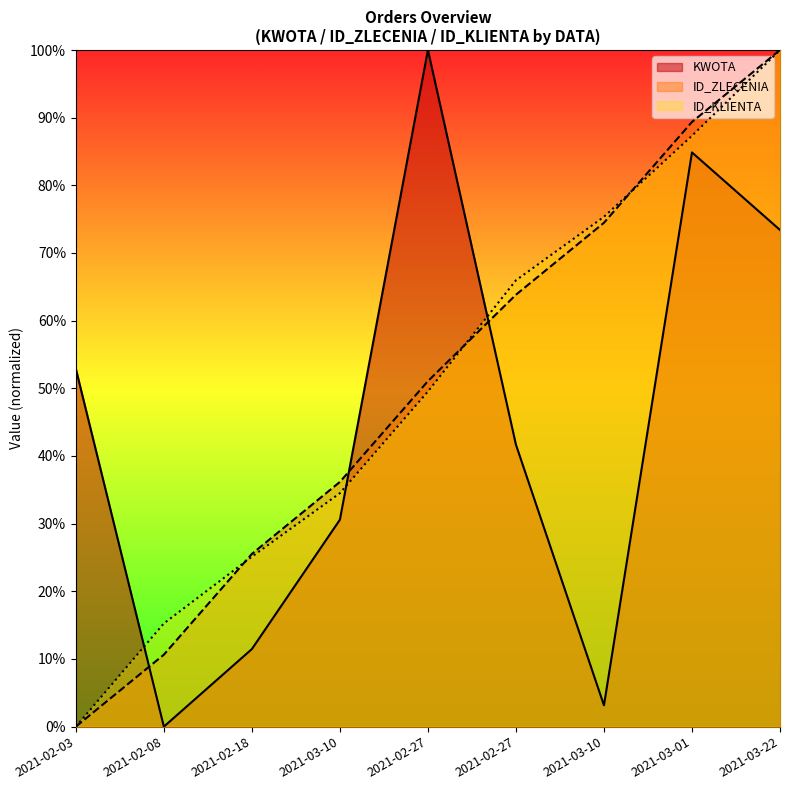

The value of KWOTA at 2021-03-01 is 84.9. True or false?

True